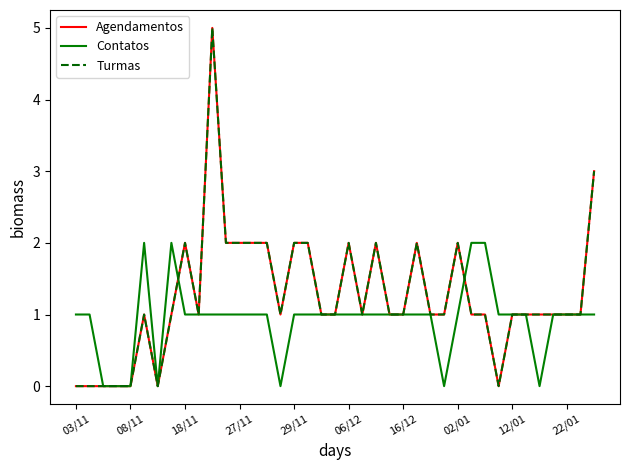

What is the maximum value shown in the chart?

5